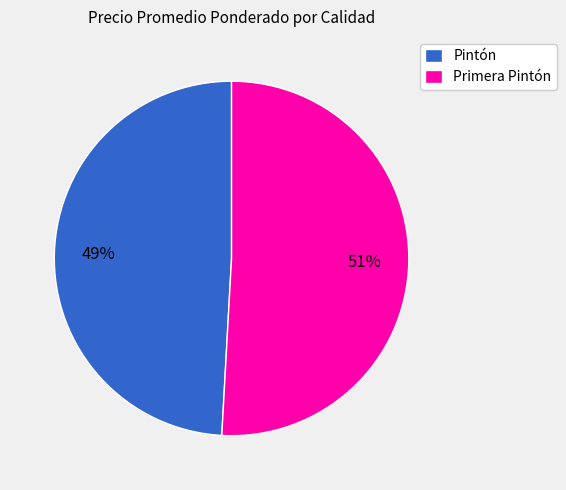

What is the ratio of the value at Pintón to the value at Primera Pintón?

1.0